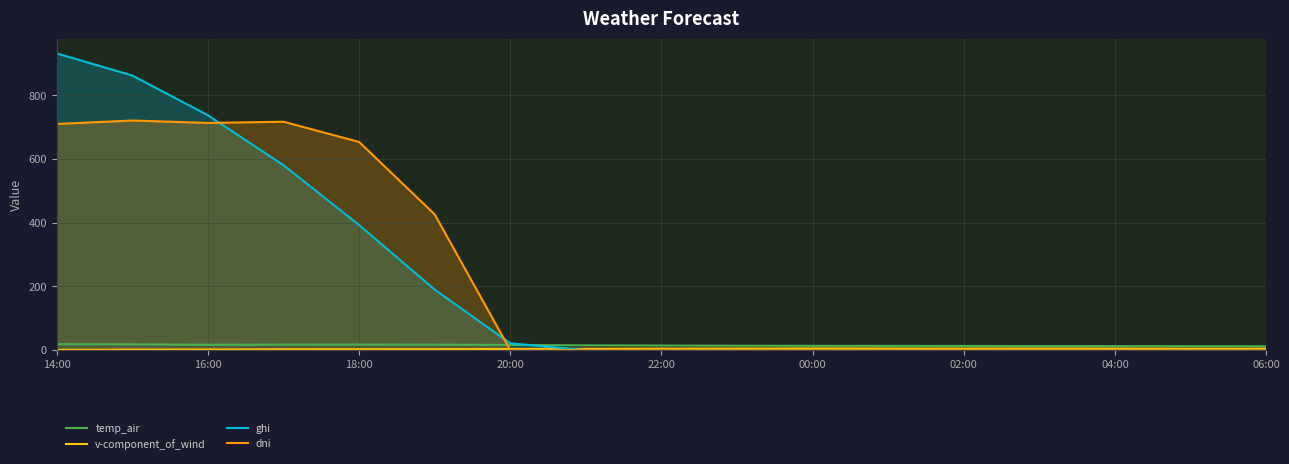

How many lines are shown in the chart?

4